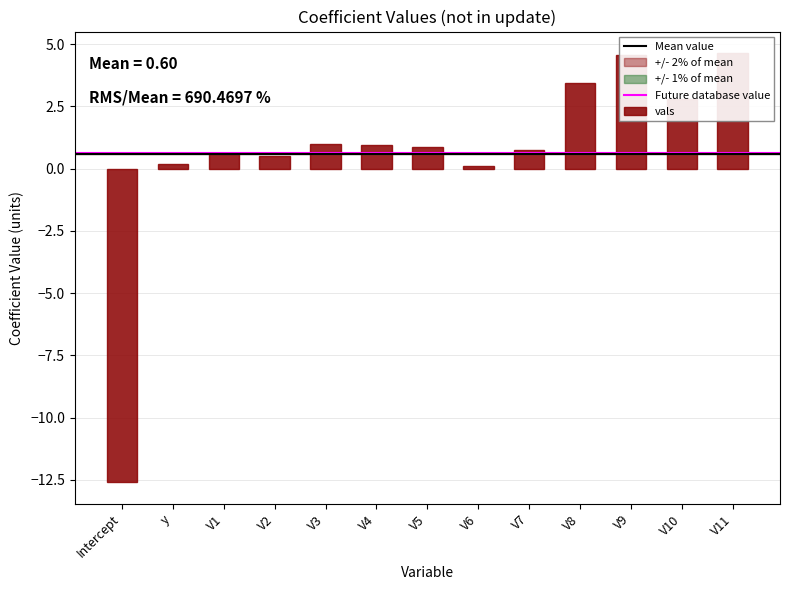

What position from the right is V7?

5